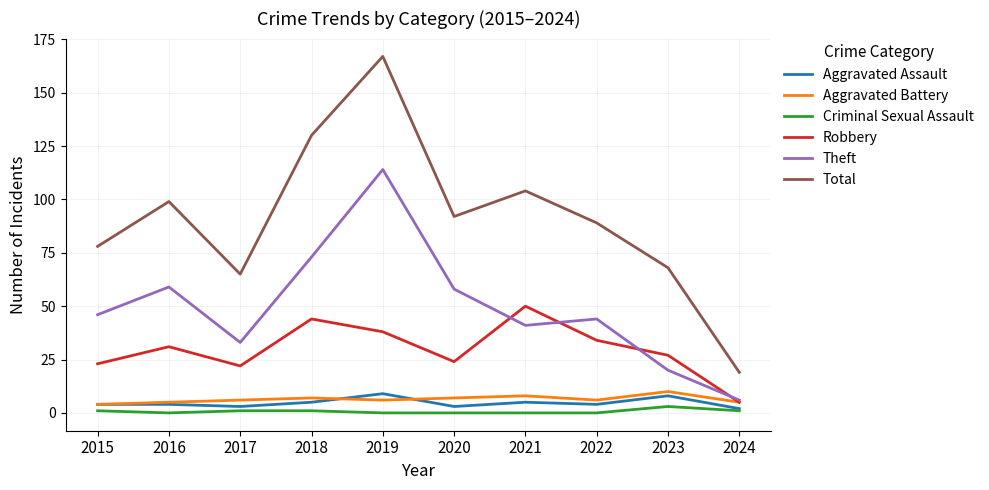

Does the chart have visible grid lines?

Yes